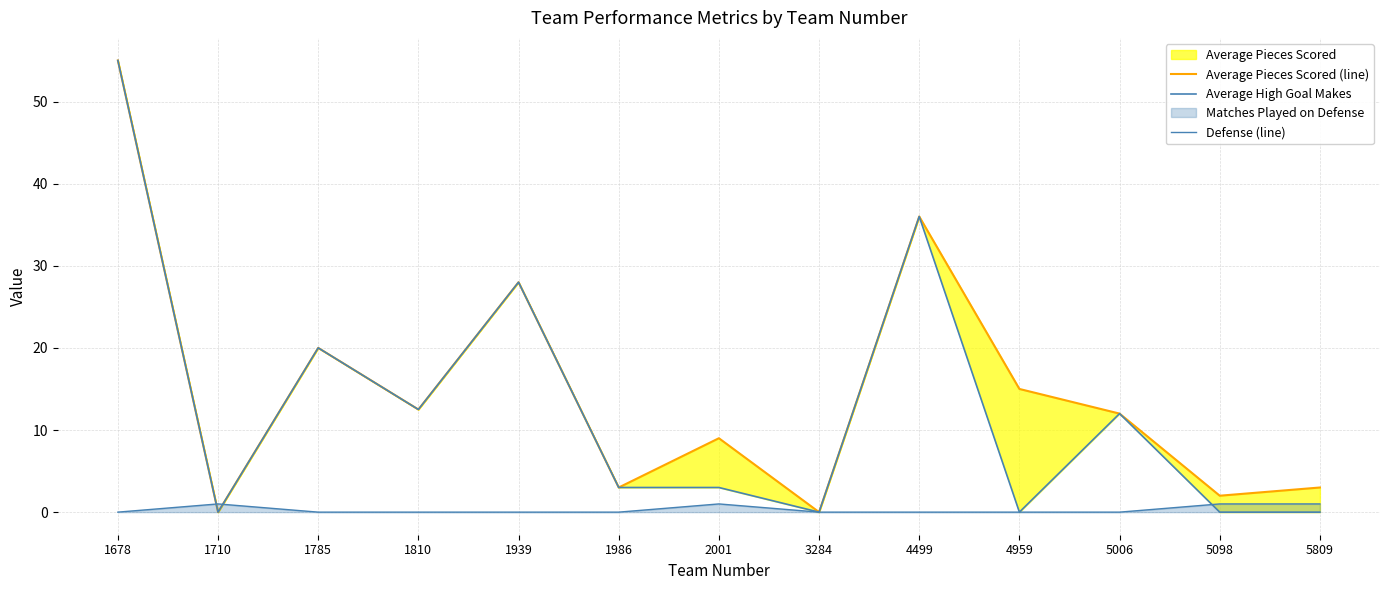

True or false: Defense (line) has more than 2 interior local peaks.

False